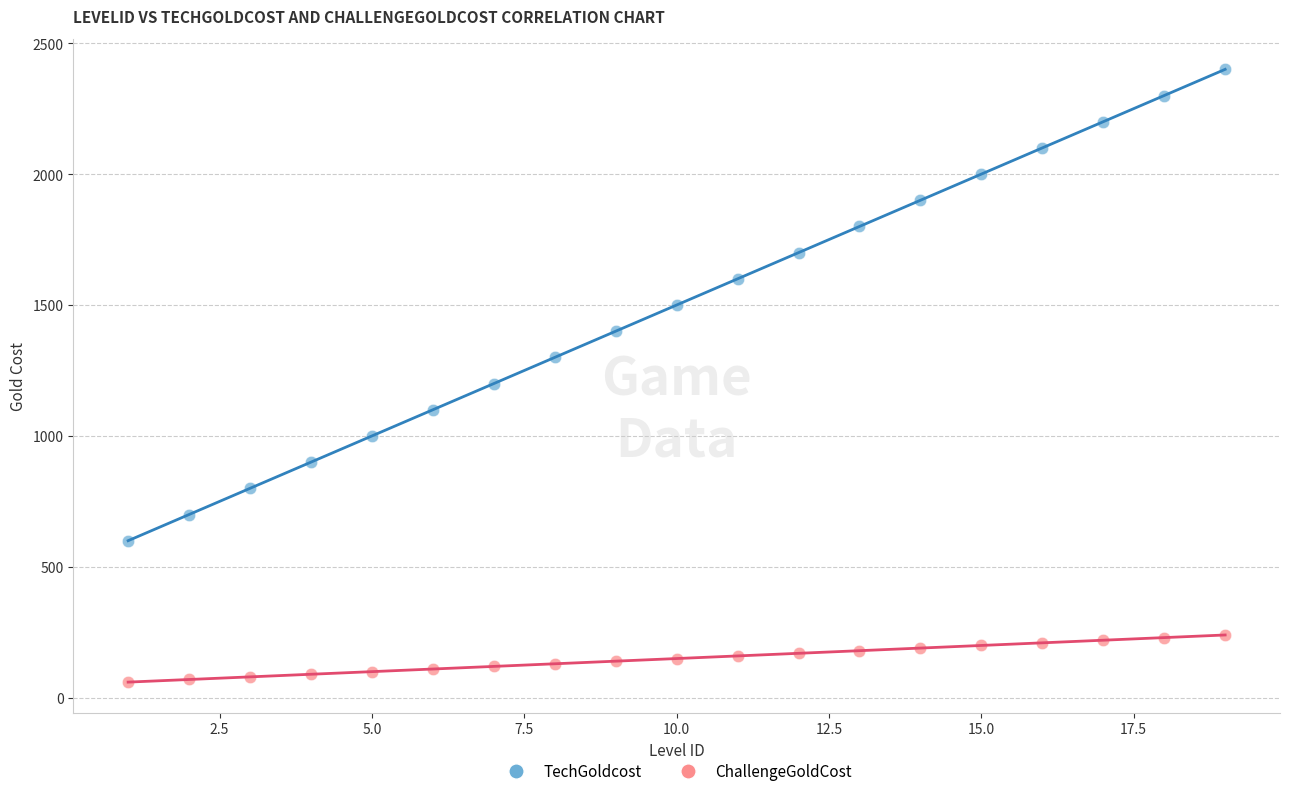

Which series has the largest Y range (max minus min)?

TechGoldcost